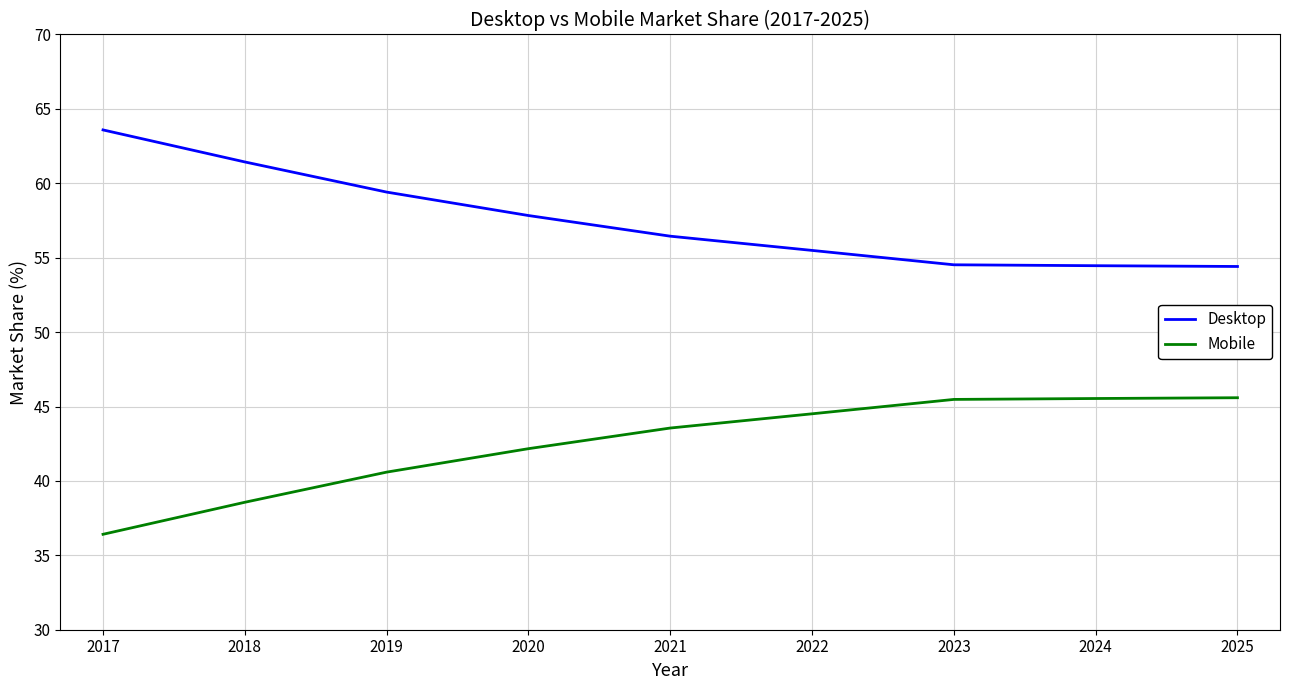

At which label is Desktop closest to 58?

2020